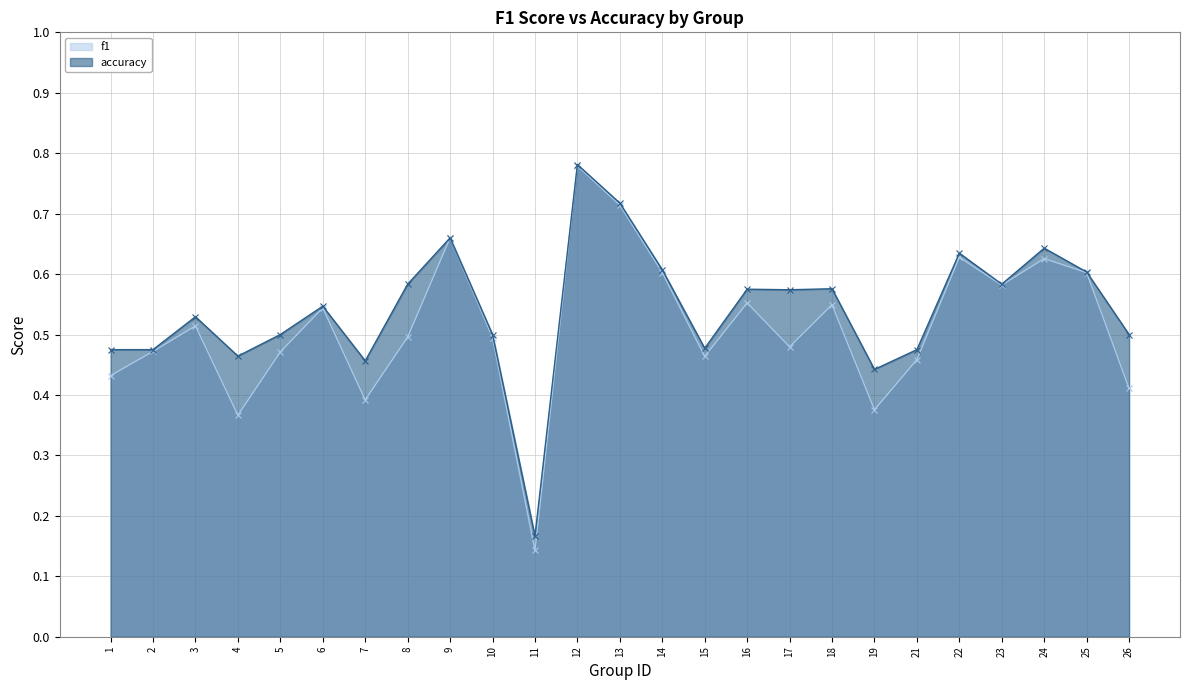

True or false: f1 has a value of 0.4 at 26.

True